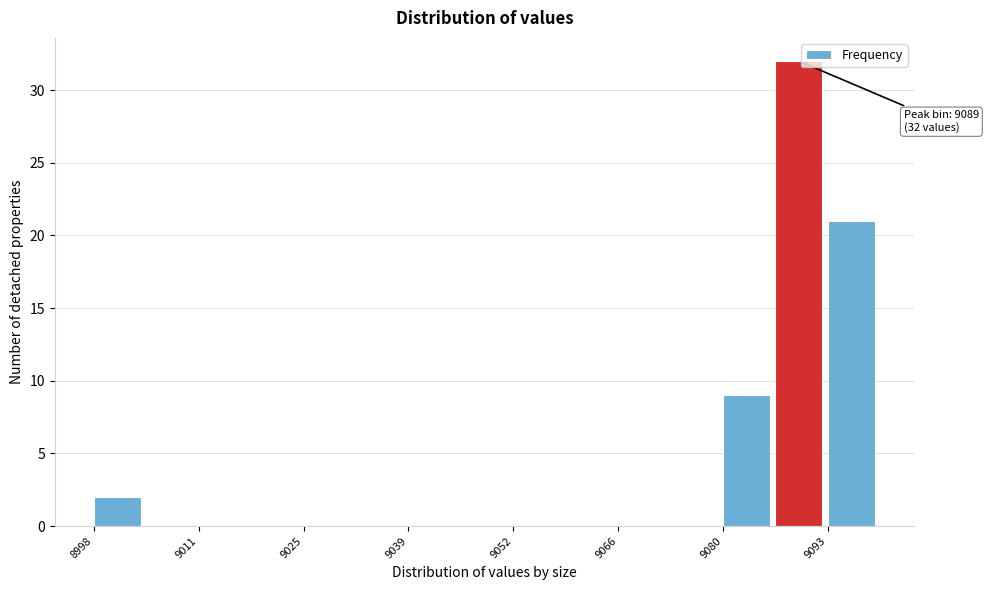

Read against the x-axis, roughly where is the centre of the tallest bar?

9090